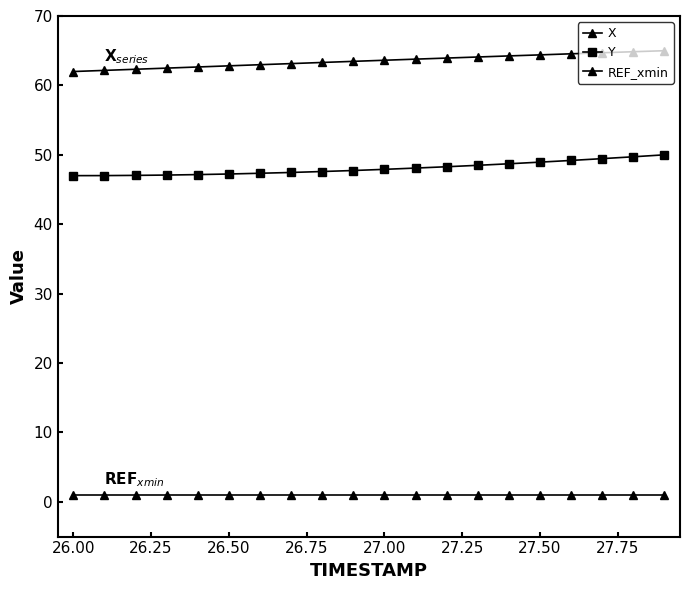

How many categories are shown in the chart?

20